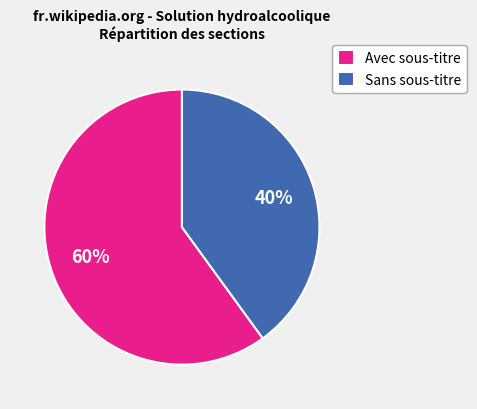

True or false: Avec sous-titre accounts for 60% of the total.

True